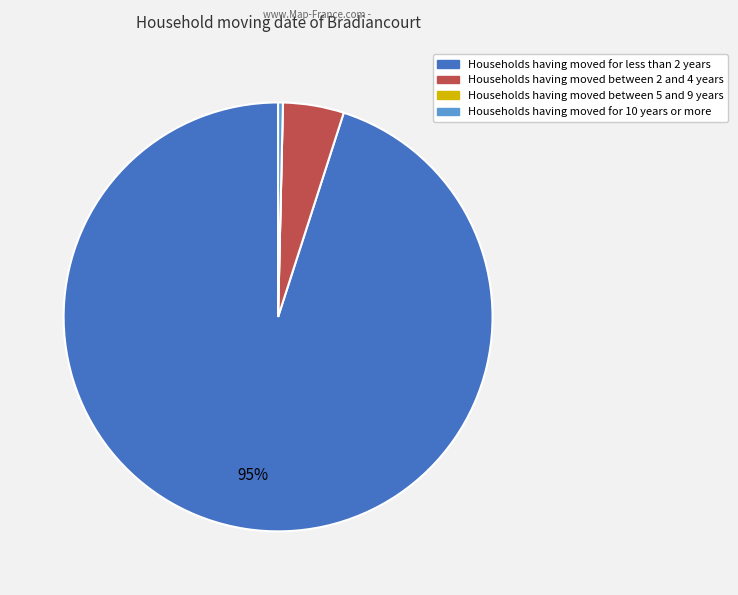

Between Households having moved between 2 and 4 years and Households having moved for less than 2 years, which is larger?

Households having moved for less than 2 years